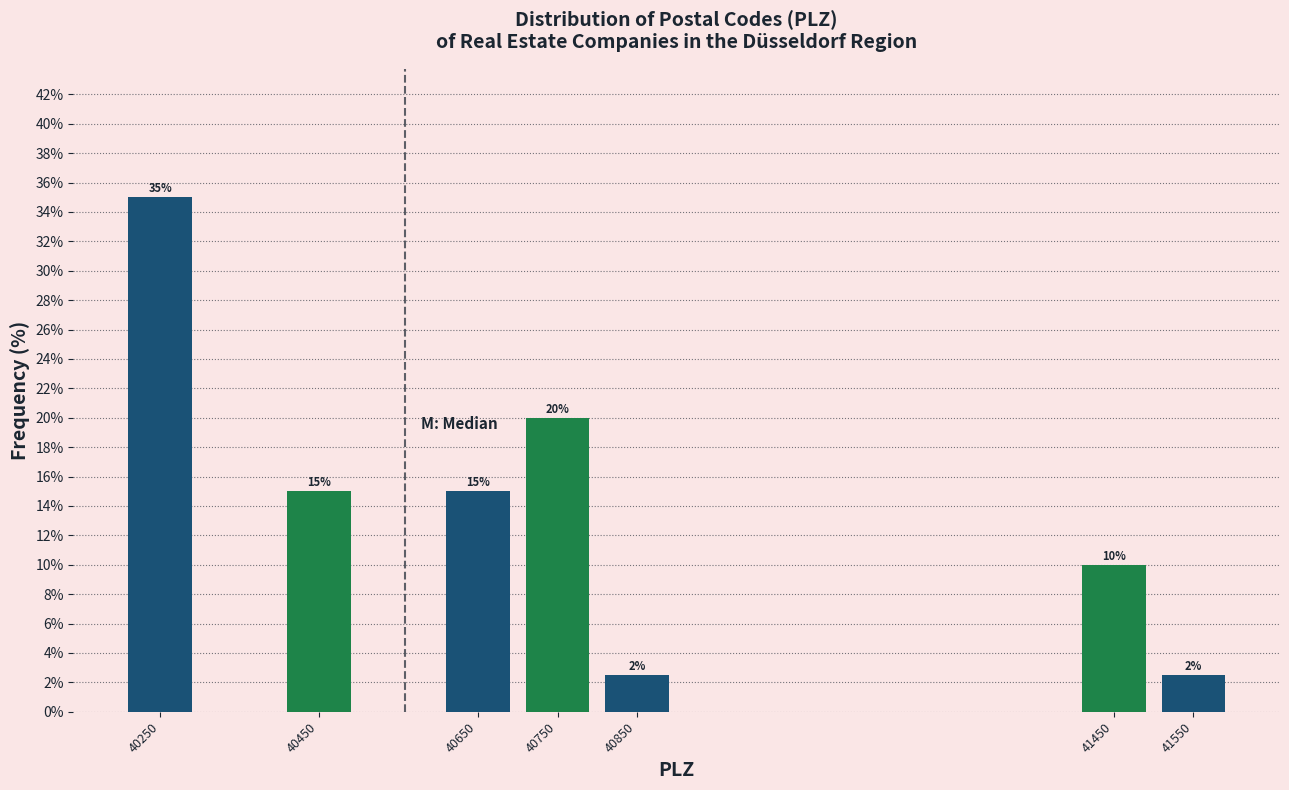

What is the value of the 5th bar from the left?

2.5